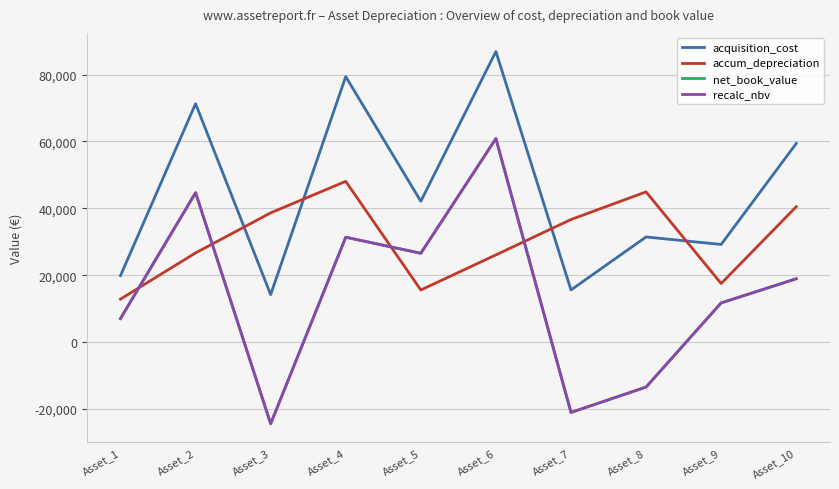

Does the chart display data point markers on the line(s)?

No